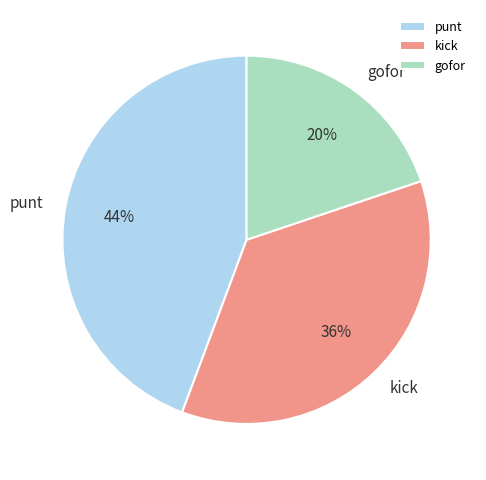

Count the number of slices in the pie.

3